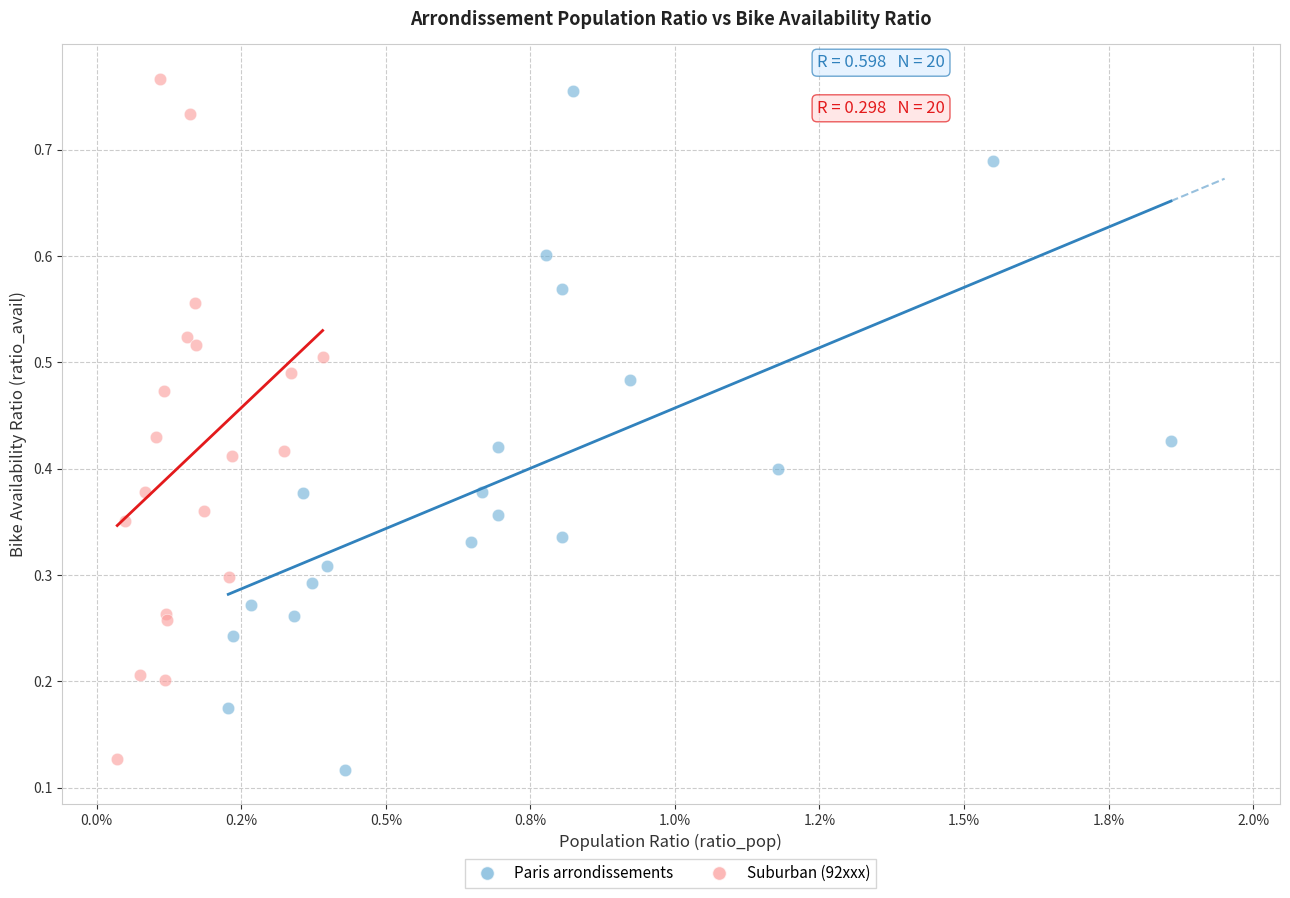

Which series reaches the maximum Y coordinate?

Suburban (92xxx)